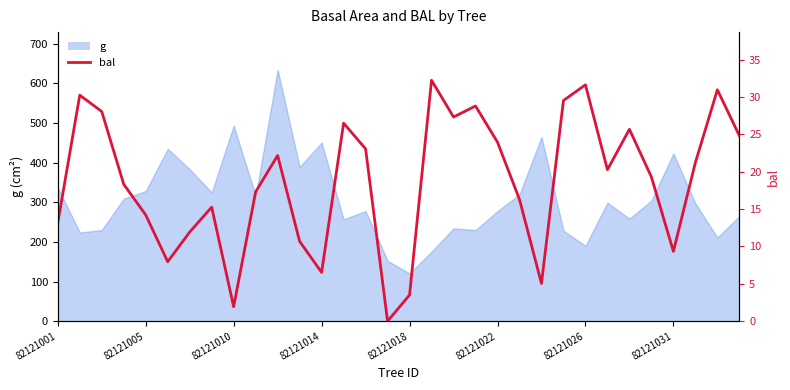

What is the sum of the values at 25 and 14?

43.4